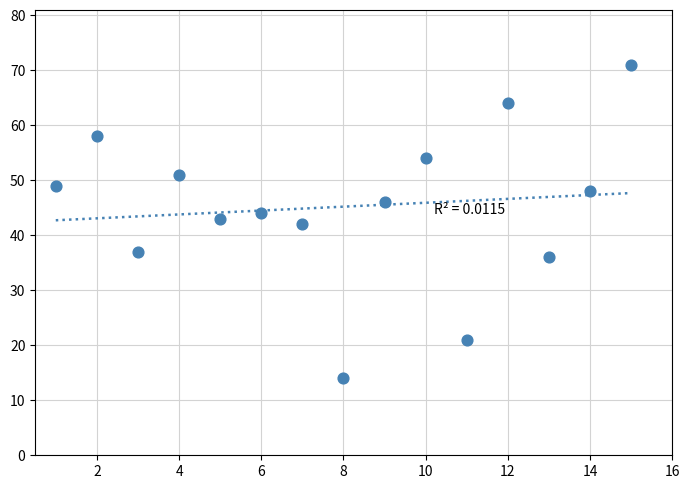

What is the range of X values (max minus min)?

14